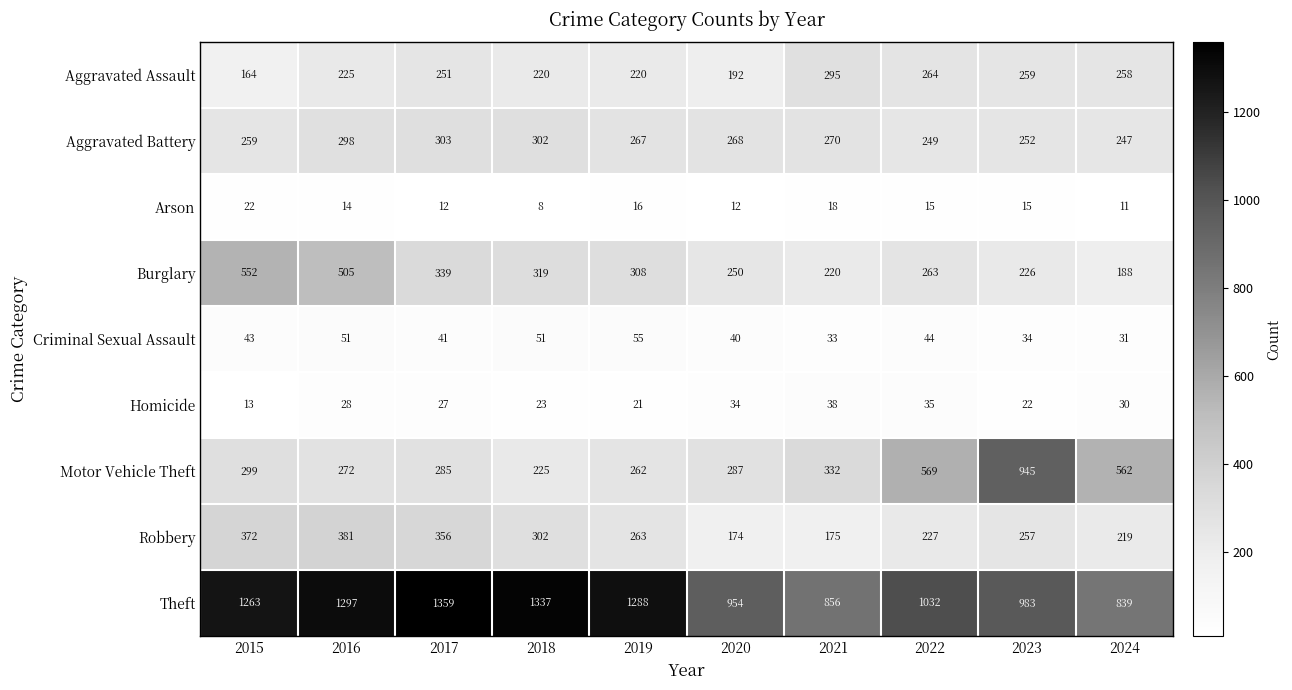

Which series has the widest spread of values?

Motor Vehicle Theft